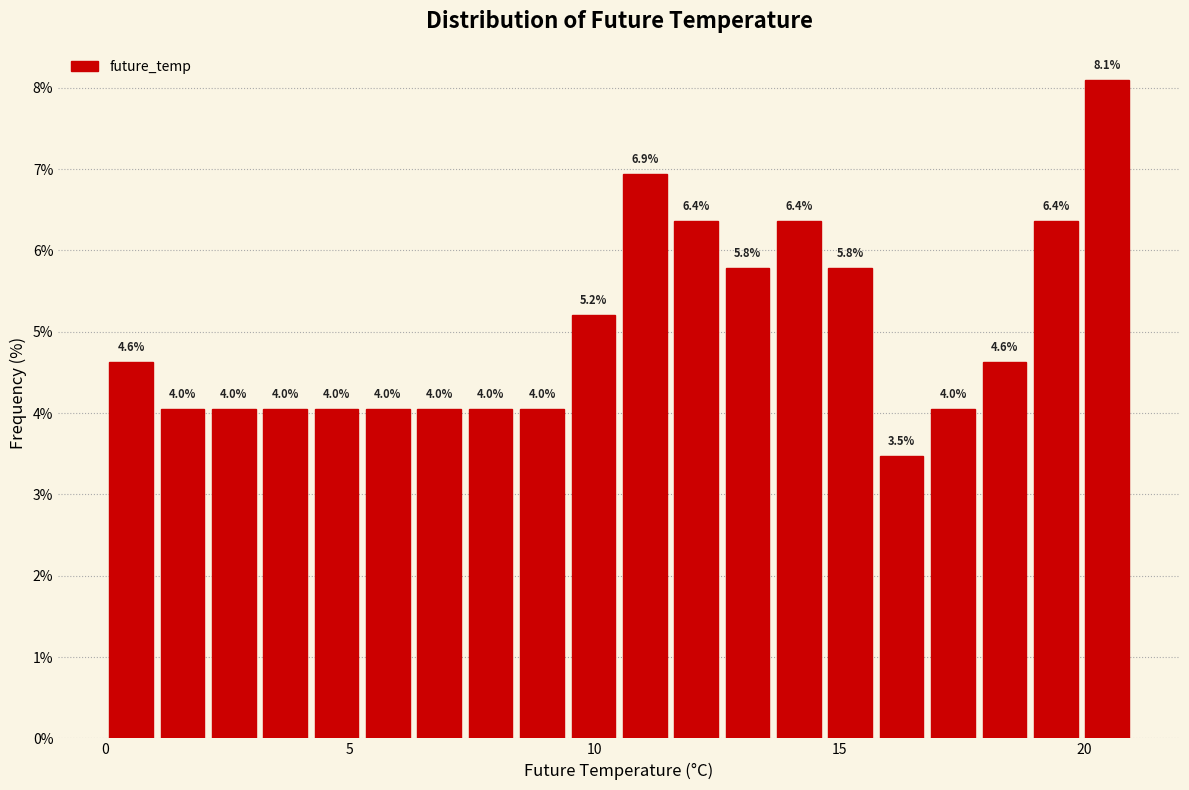

Around what value on the x-axis is the tallest bar? Give the approximate position of its centre, as read against the axis.

20.5